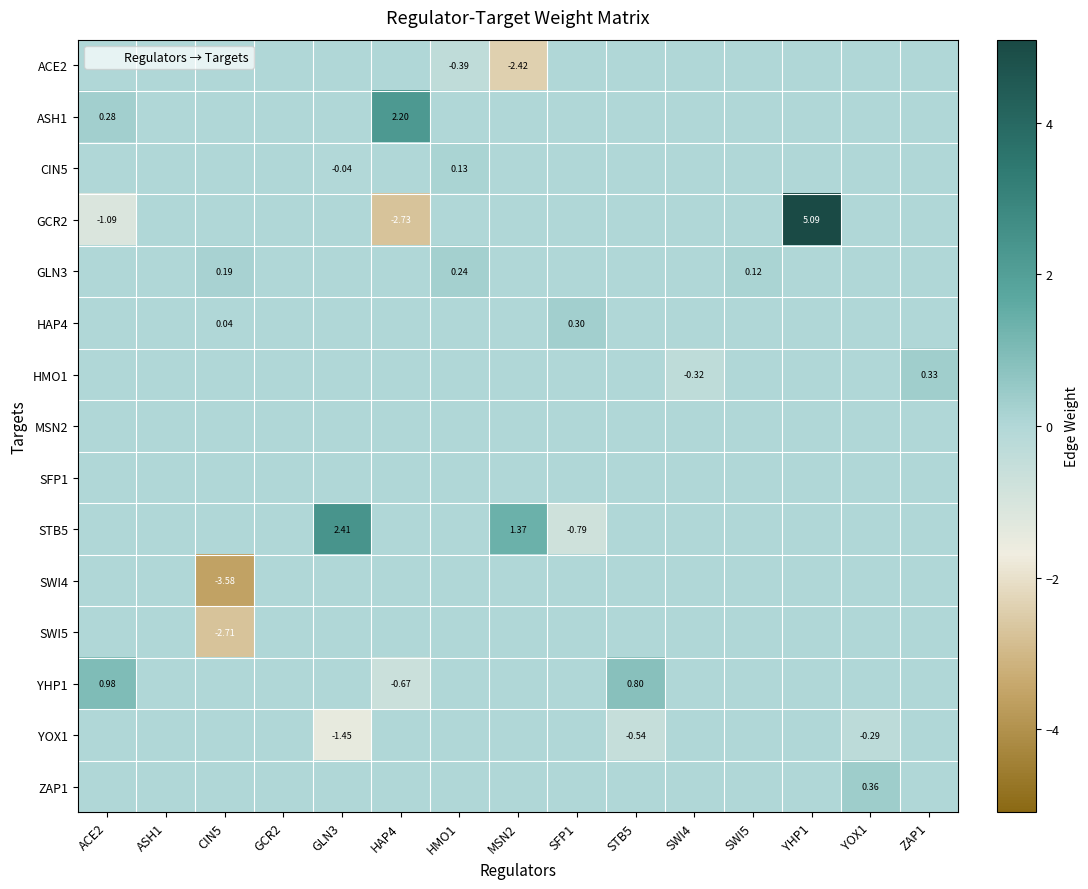

Count the number of categories in the chart.

15